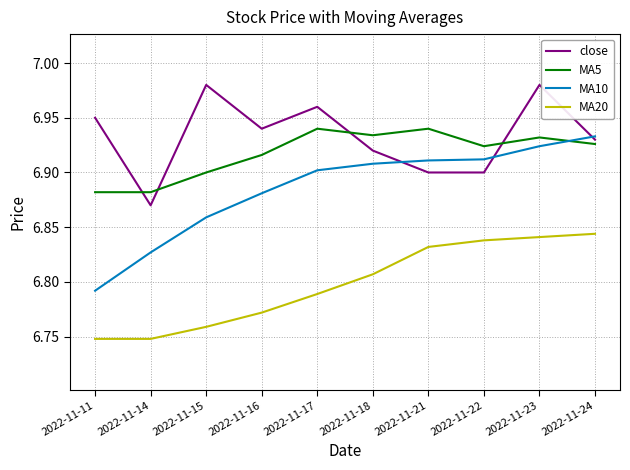

The MA10 series shows 9.3 at 2022-11-14. True or false?

False